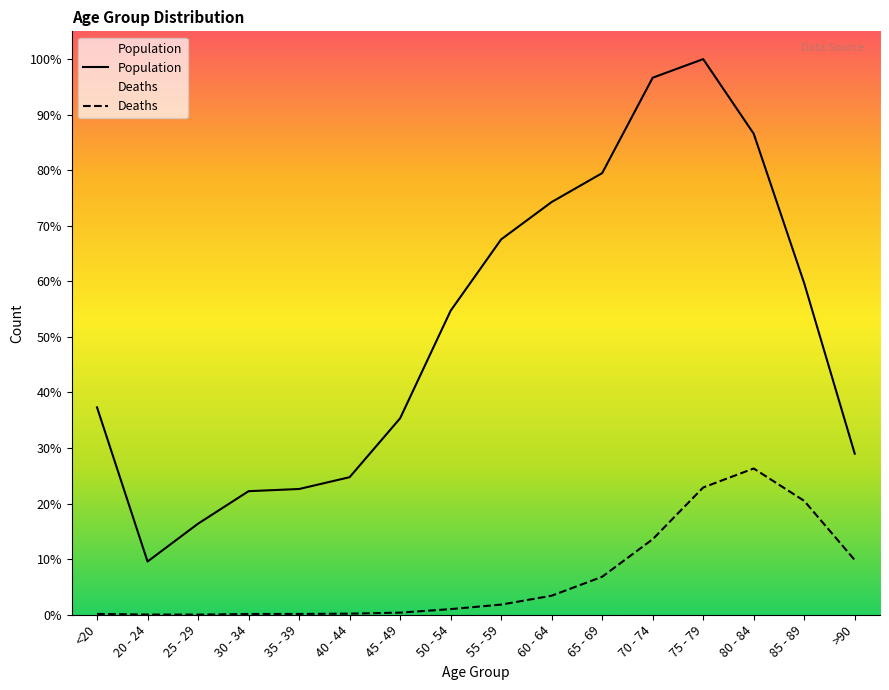

What is the label of the 5th point from the right?

70 - 74